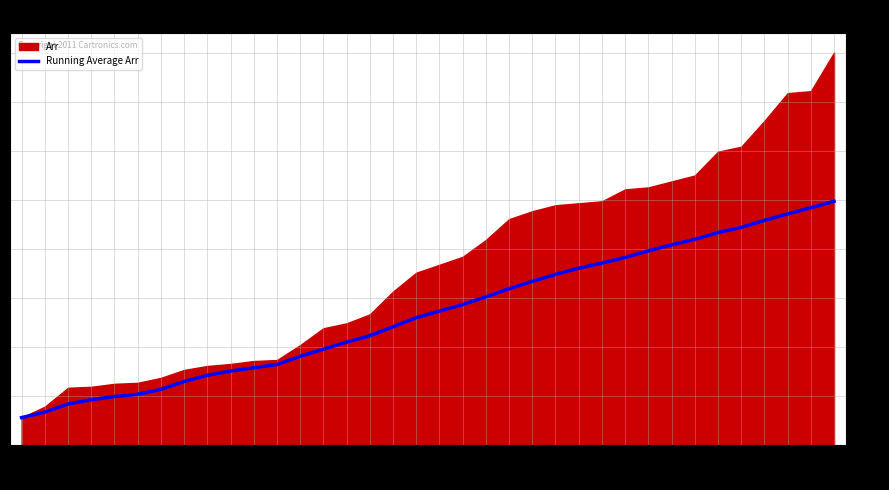

Where is the data nearest to the value 137?

28